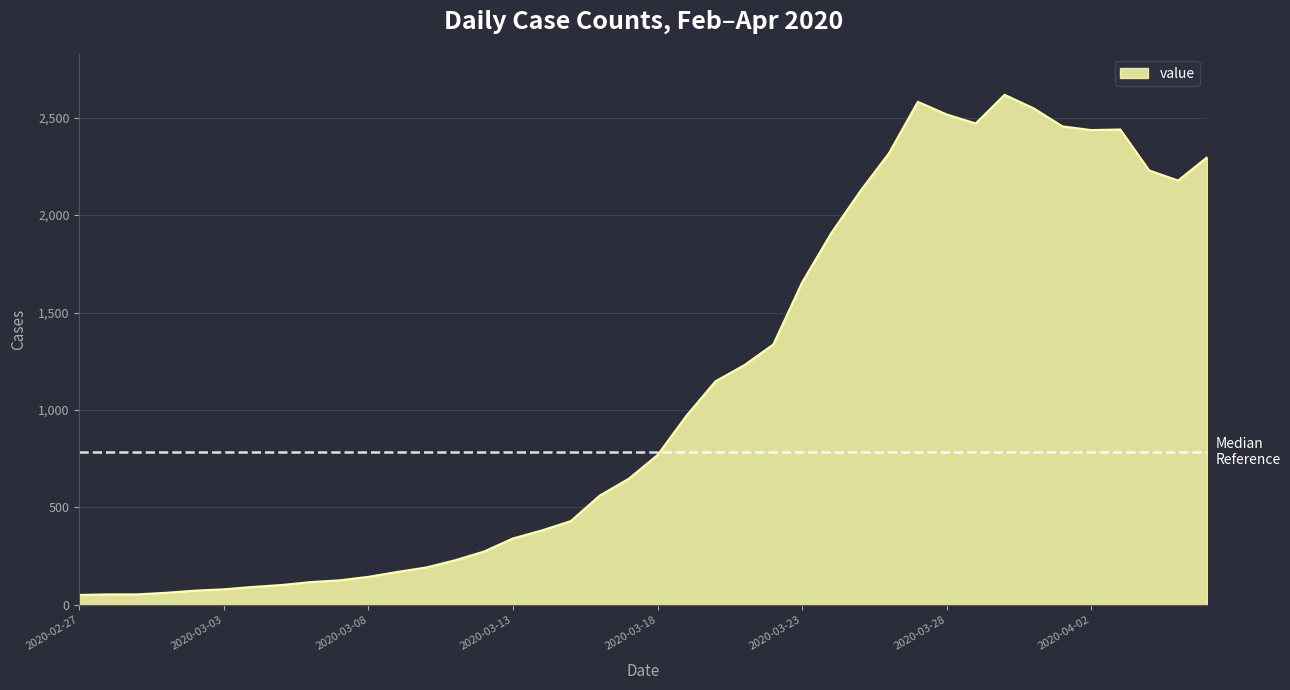

What is the maximum value shown in the chart?

2617